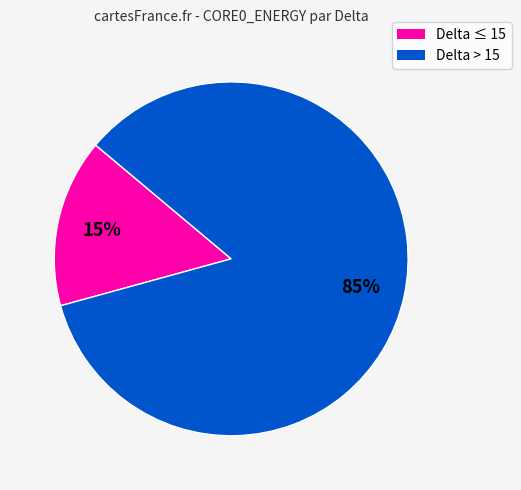

To the nearest percent, what is the average slice percentage?

50%